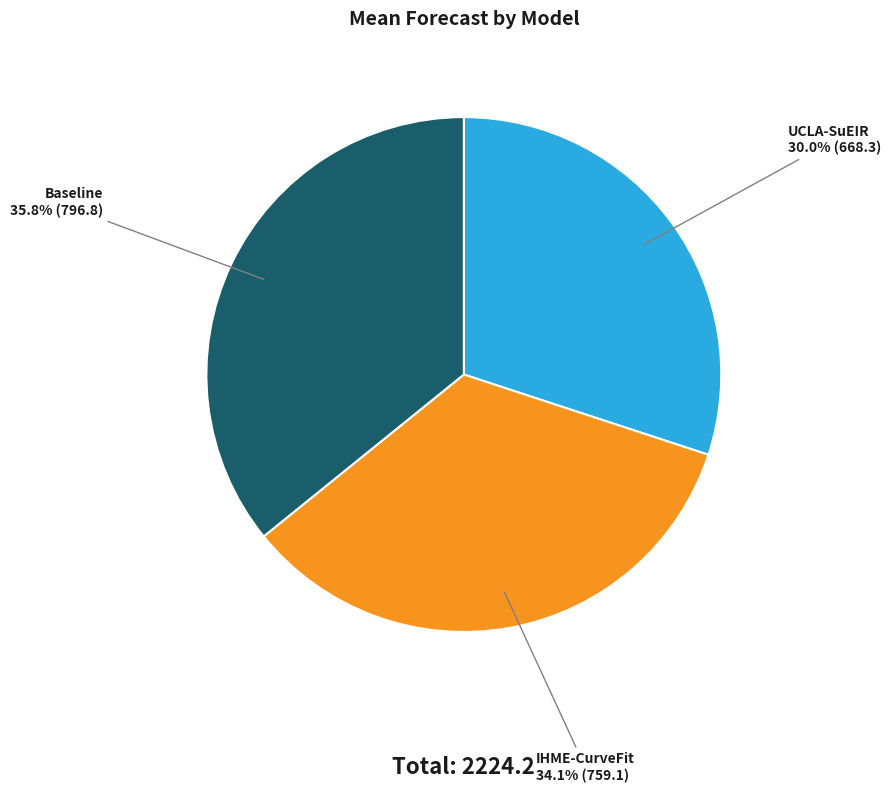

Is there a majority slice in this chart?

No